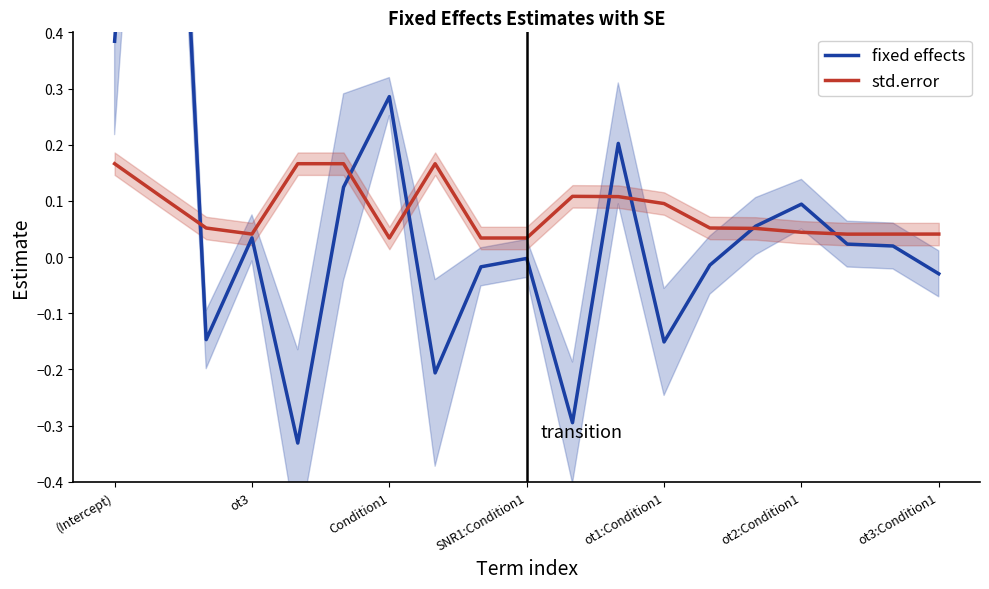

True or false: std.error has a value of 0.0 at (Intercept).

False